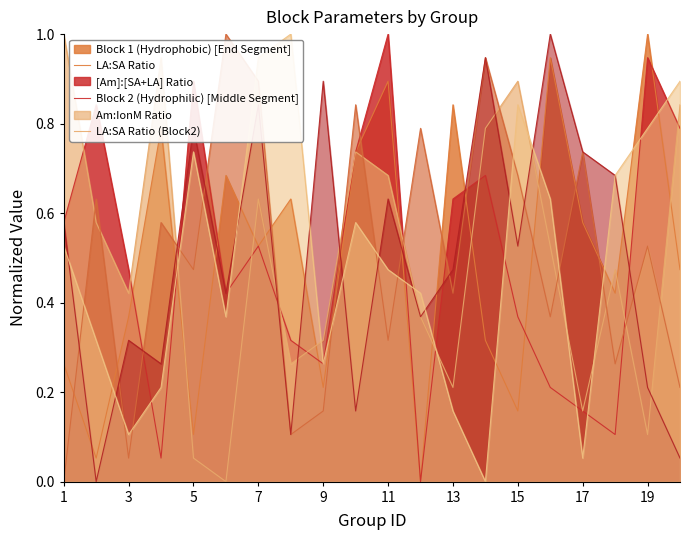

Where is LA:SA Ratio (Block2) nearest to the value 0?

14